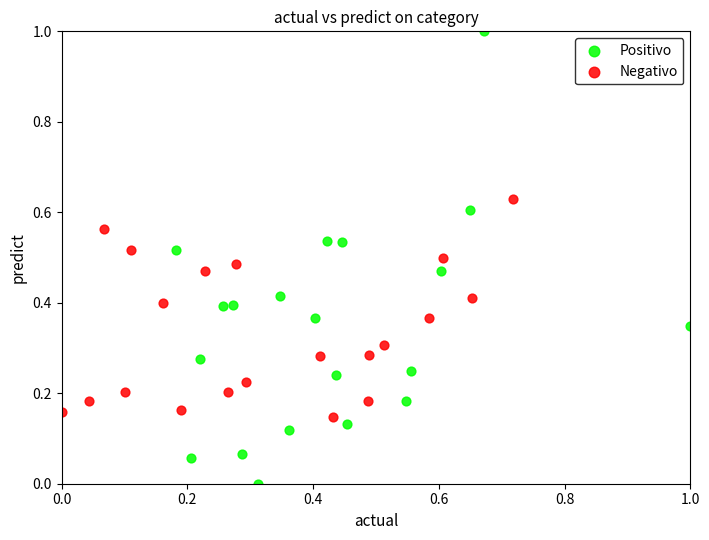

Which series reaches the minimum Y coordinate?

Positivo